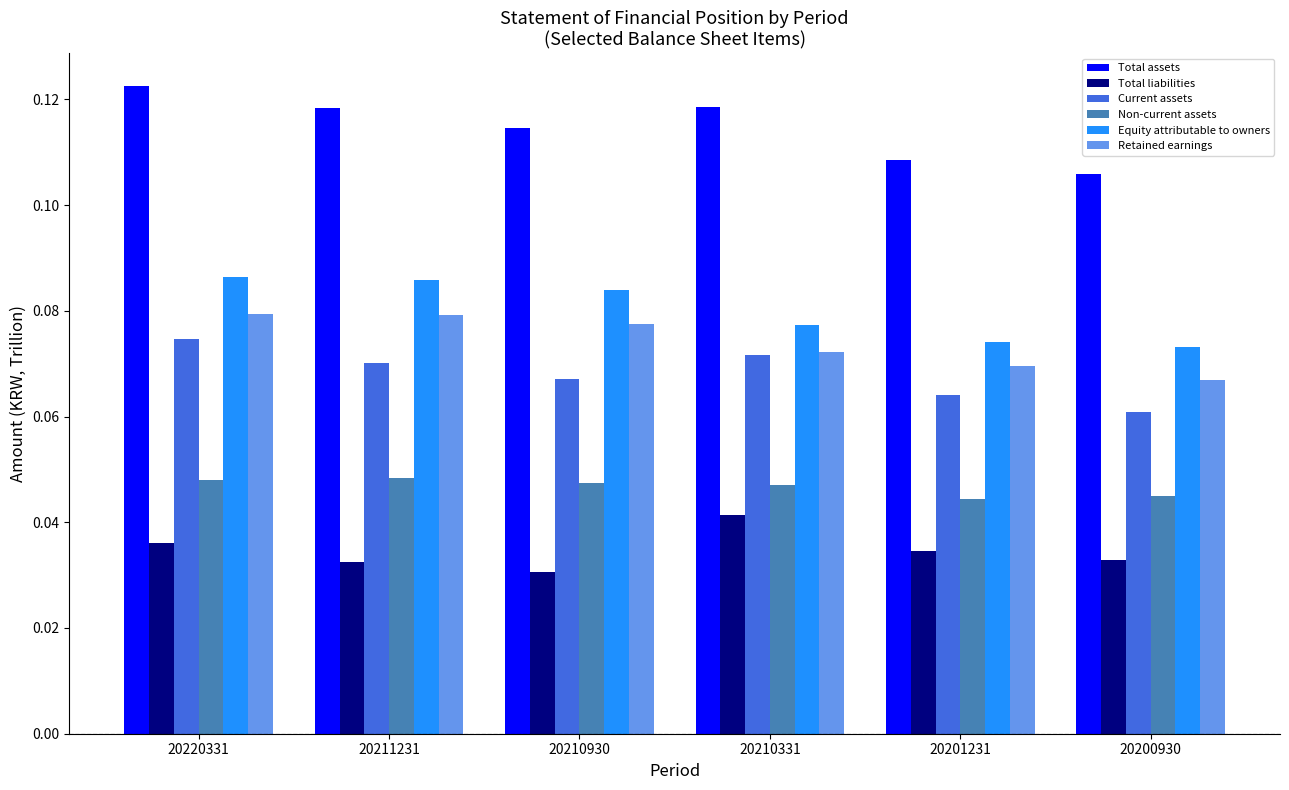

Is it true that Equity attributable to owners equals 0.0 at 20210331?

False